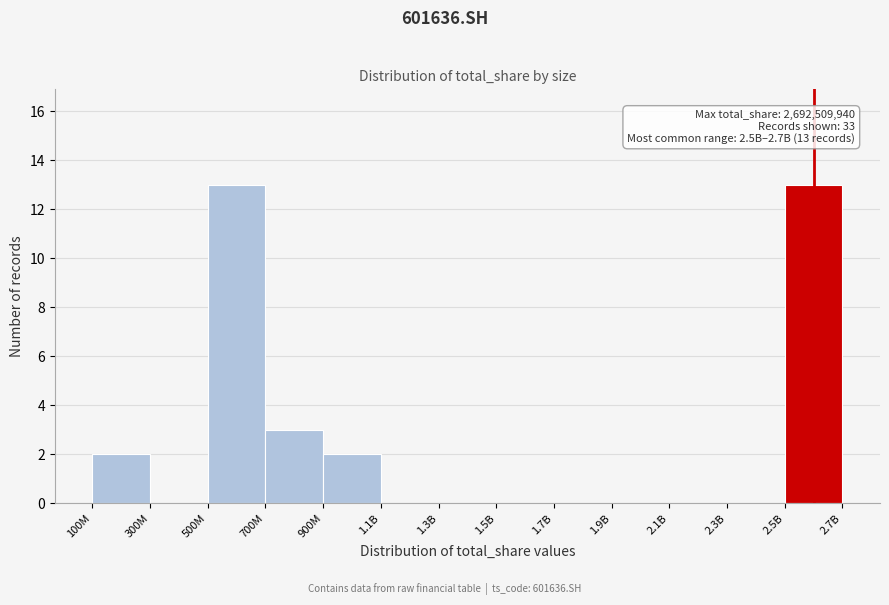

What is the greatest value displayed?

13